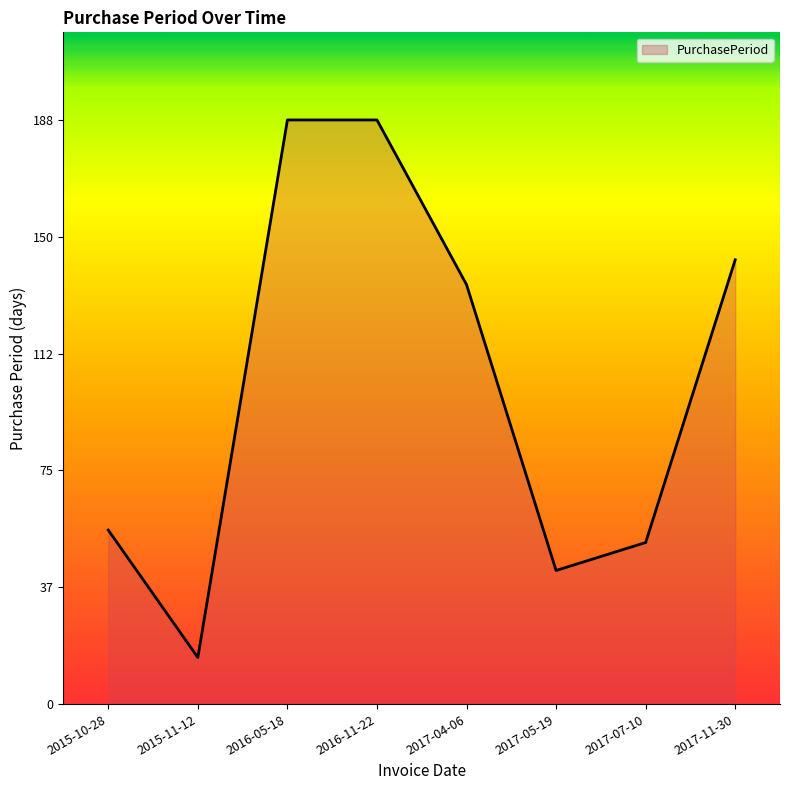

Is it true that the value at 2015-10-28 is 33?

False